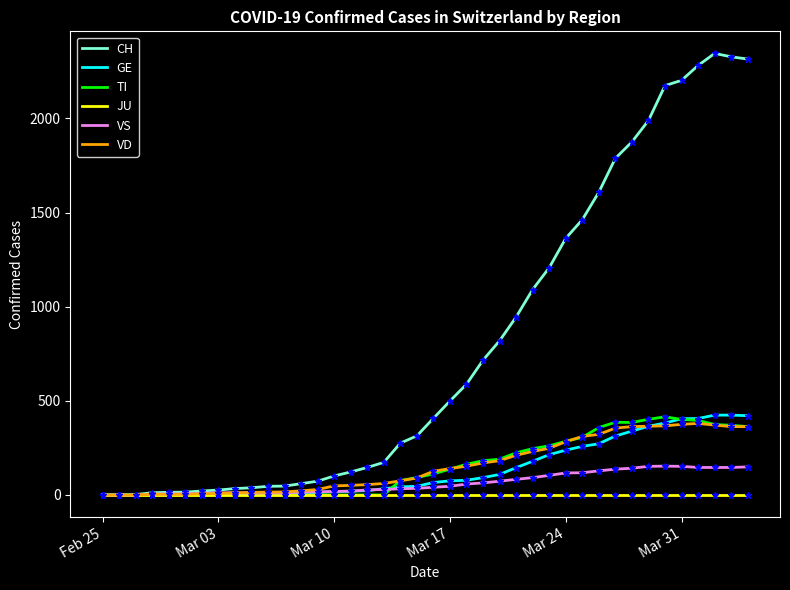

Which series has the widest spread of values?

CH